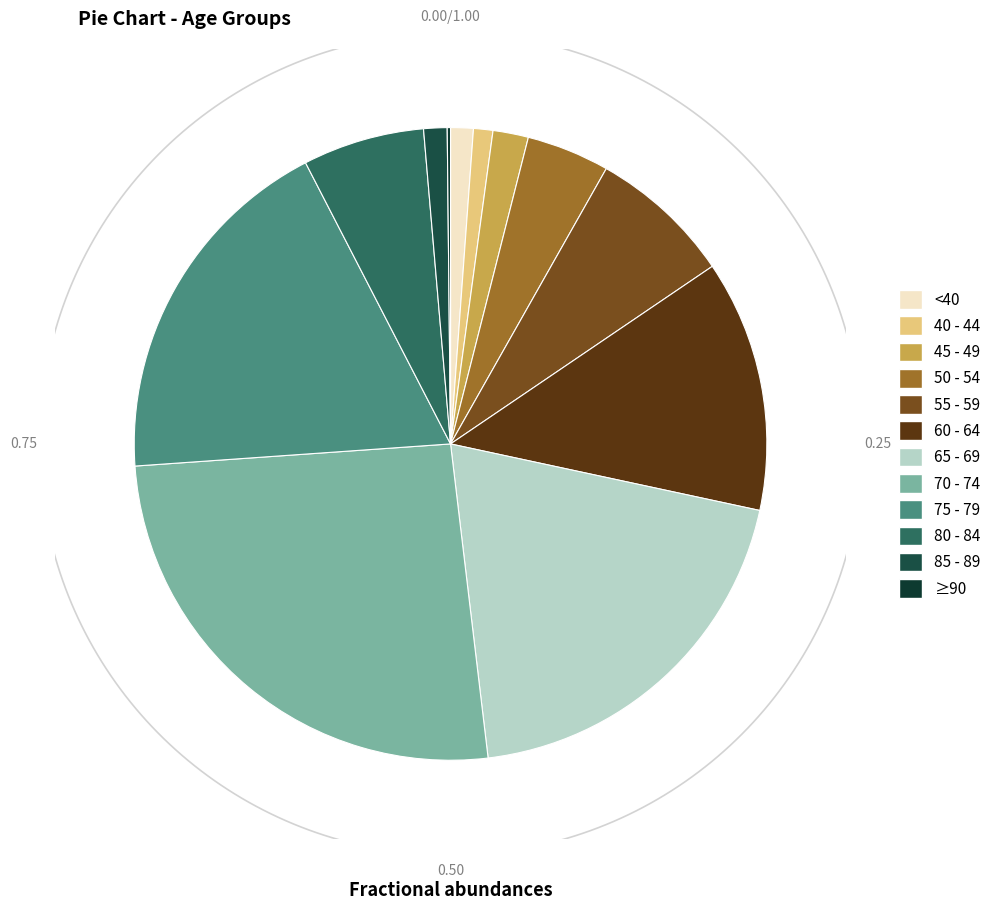

What percentage is the 50 - 54 slice, to the nearest percent?

4%